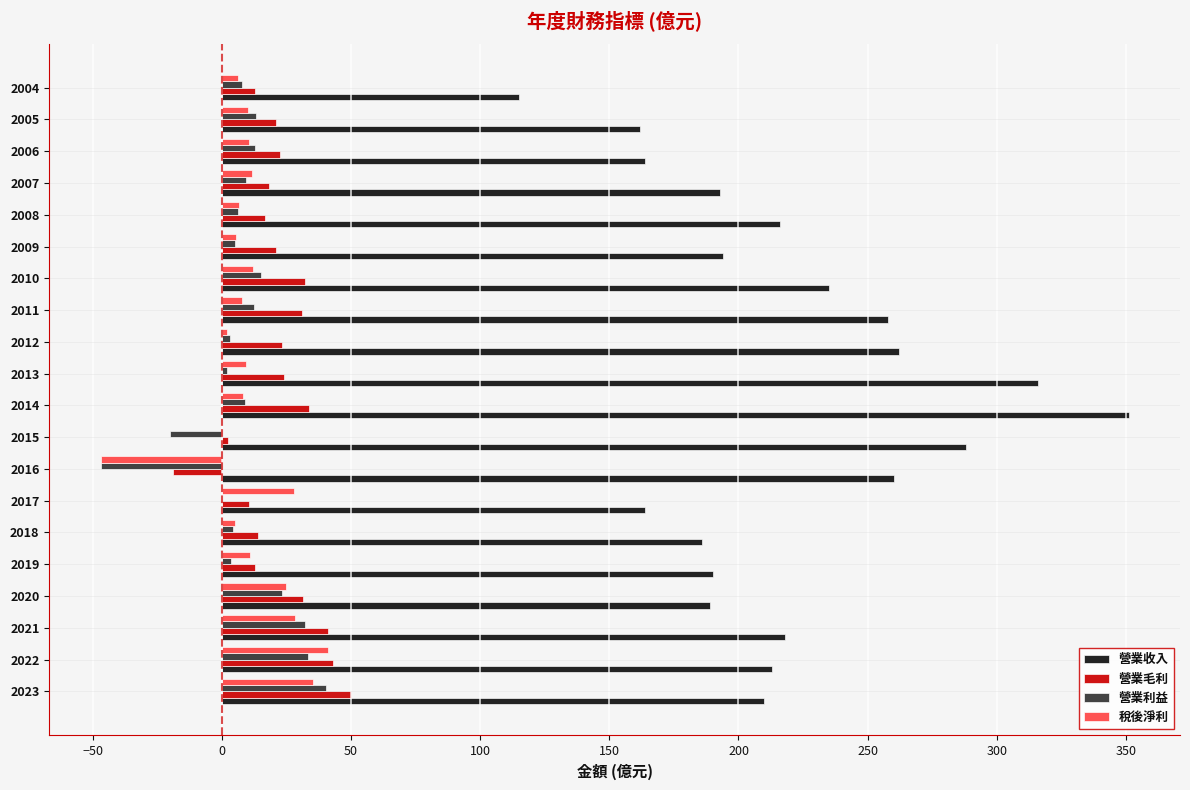

Is the value of 營業毛利 at 2013 greater than the value of 營業利益 at 2012?

Yes